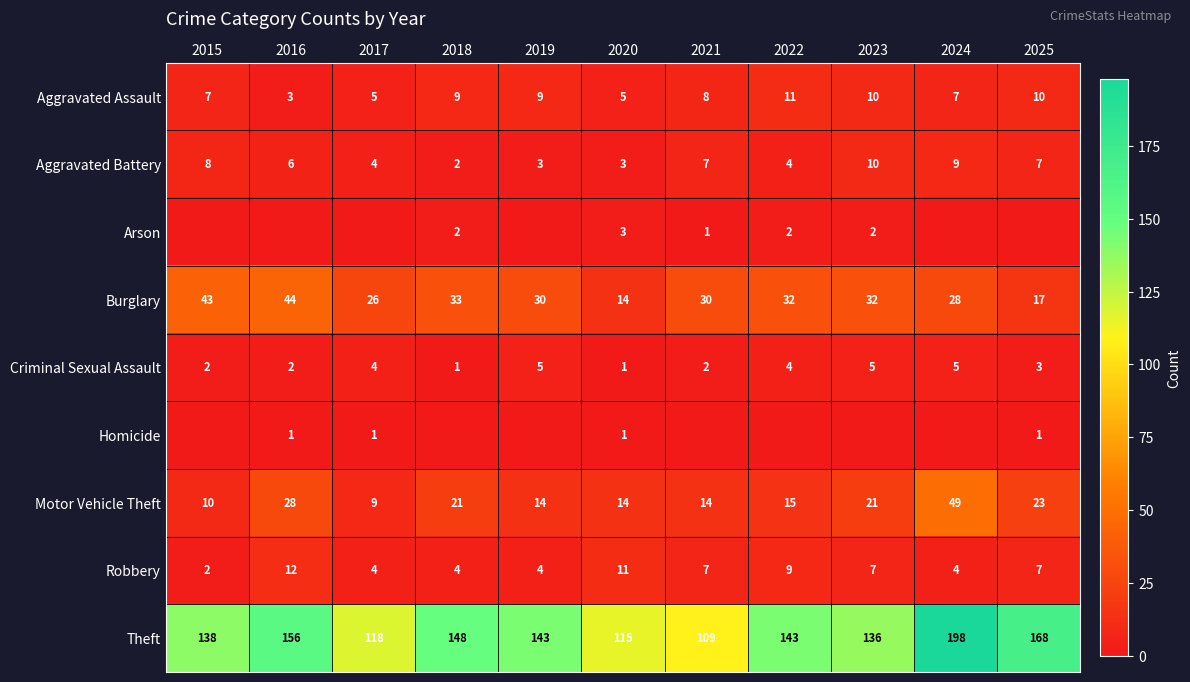

How many values in the Burglary series are below 30?

4